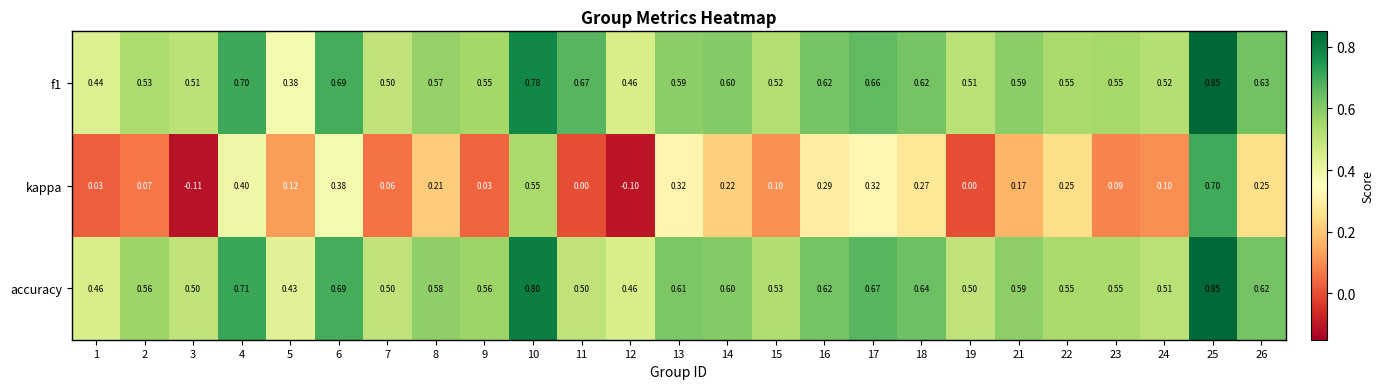

How many series are shown in this chart?

3